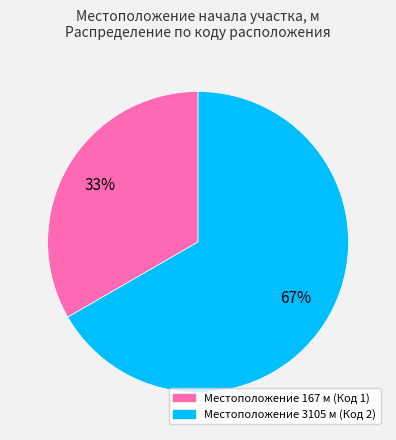

How many slices are in this pie chart?

2